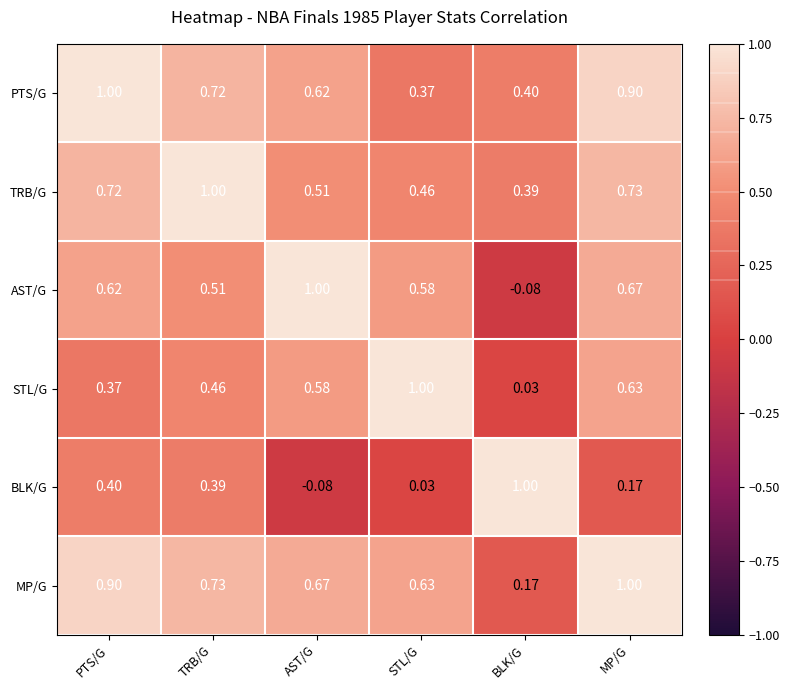

Between PTS/G and BLK/G, which series saw the biggest shift?

MP/G